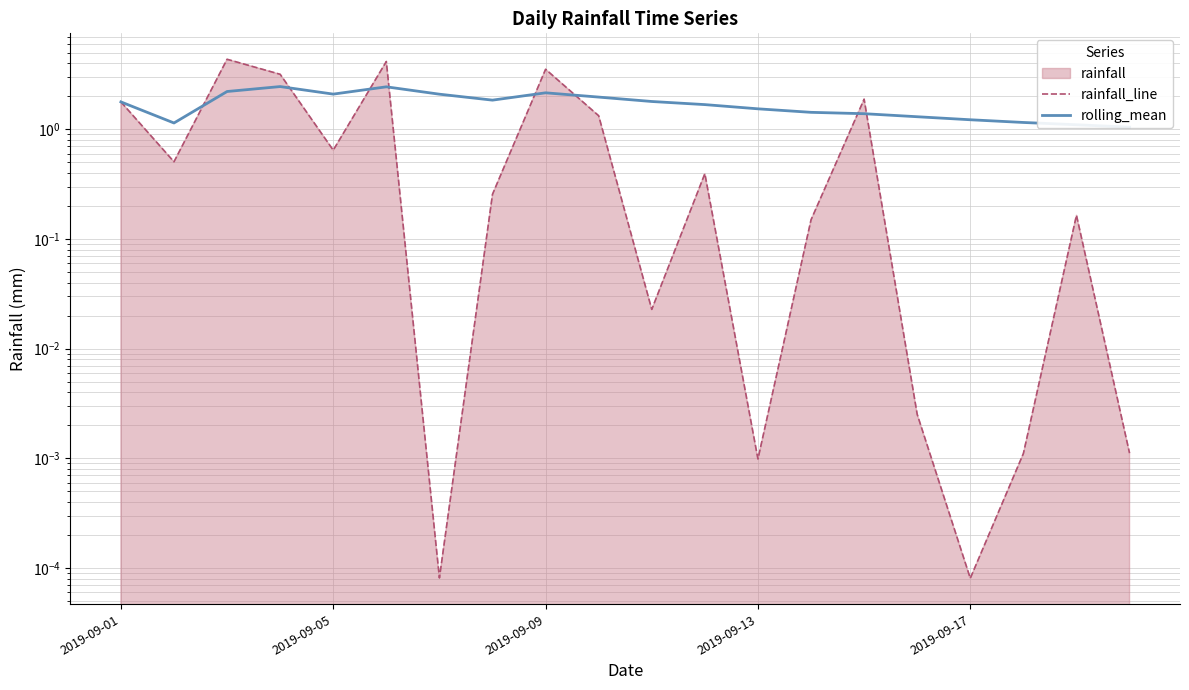

At which label does rolling_mean reach its minimum?

19